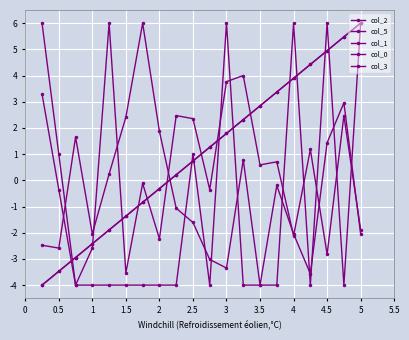

Is this an area chart (filled region under the line)?

No